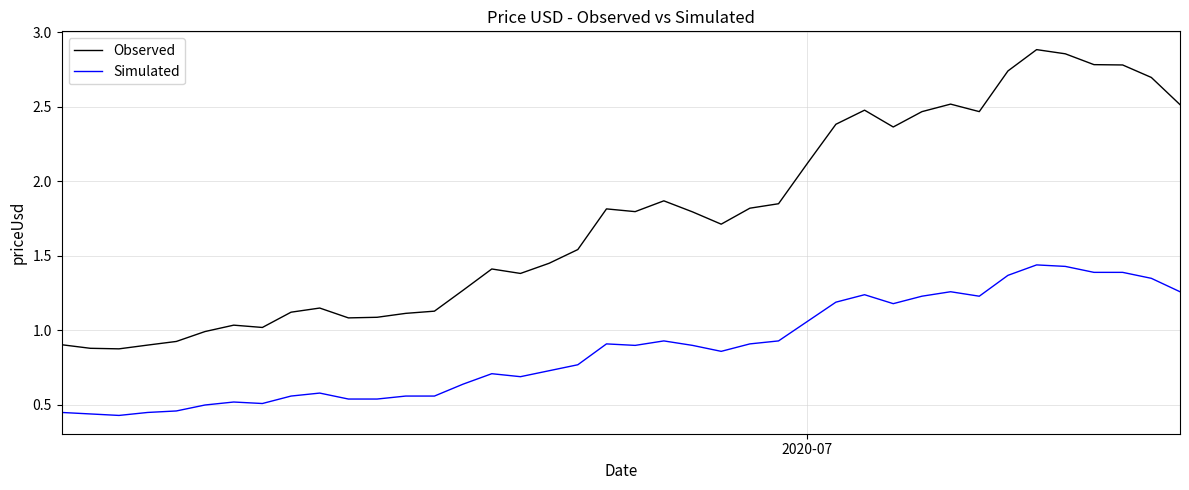

List the series in order of their peak value, lowest first.

Simulated, Observed